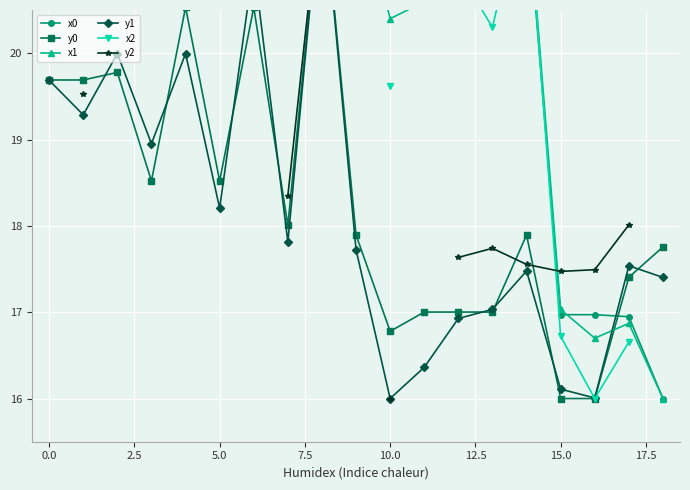

How many data points in x0 are less than 21?

8